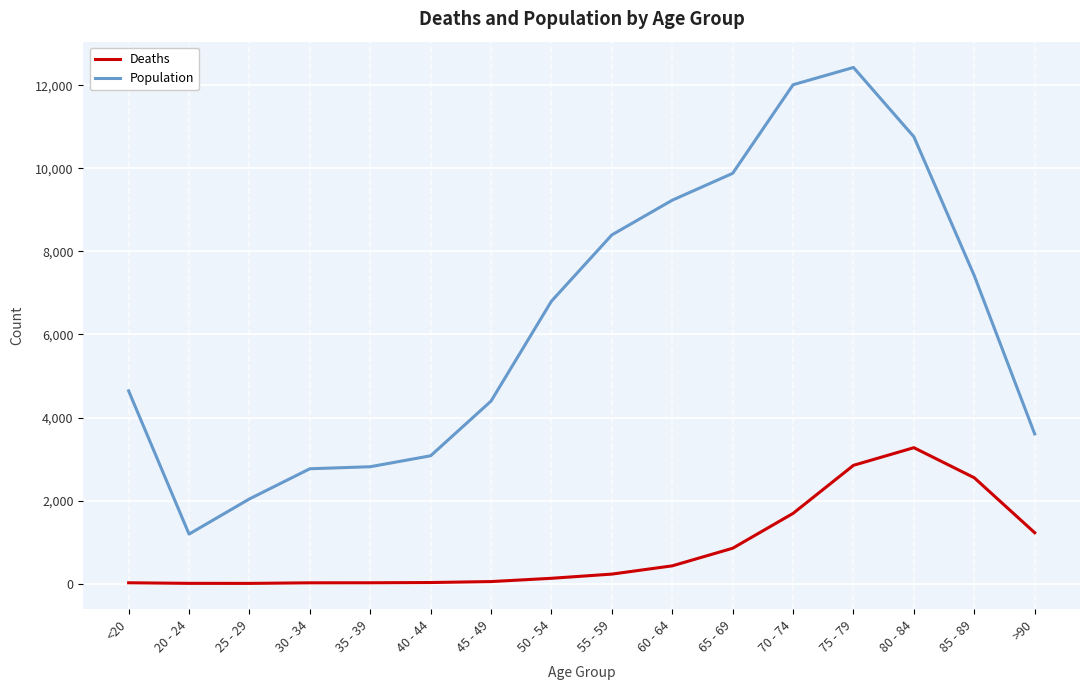

What is the sum of the Deaths values at 55 - 59 and 35 - 39?

245